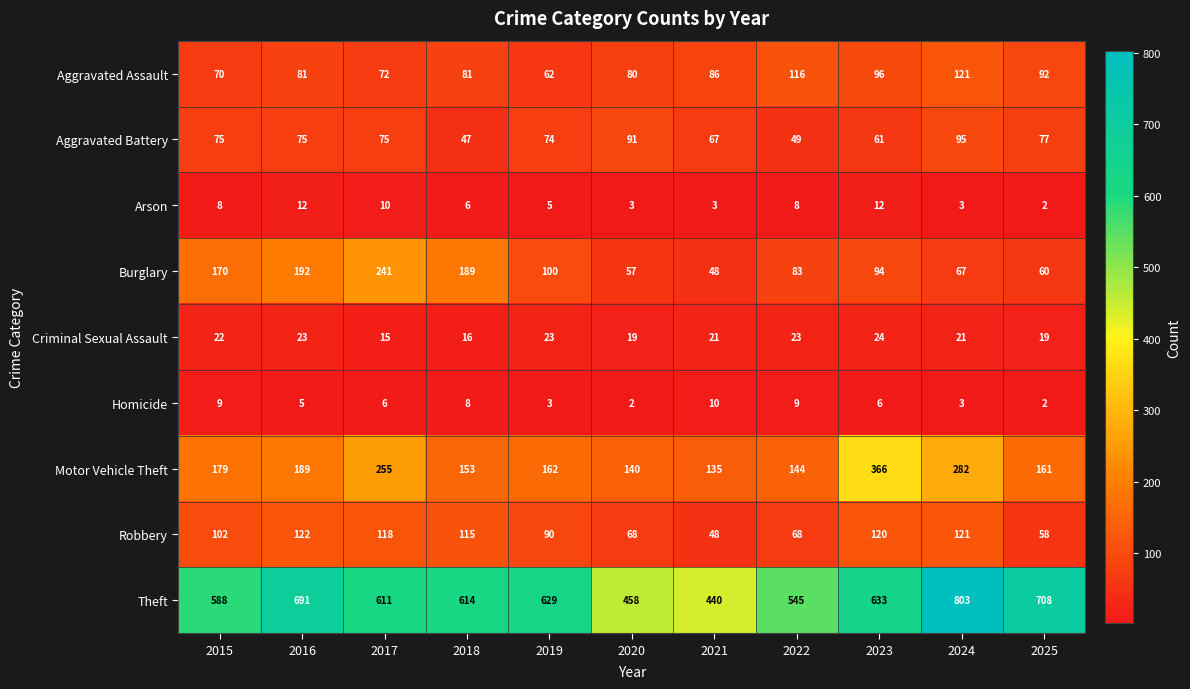

At which label does Robbery reach its peak?

2016